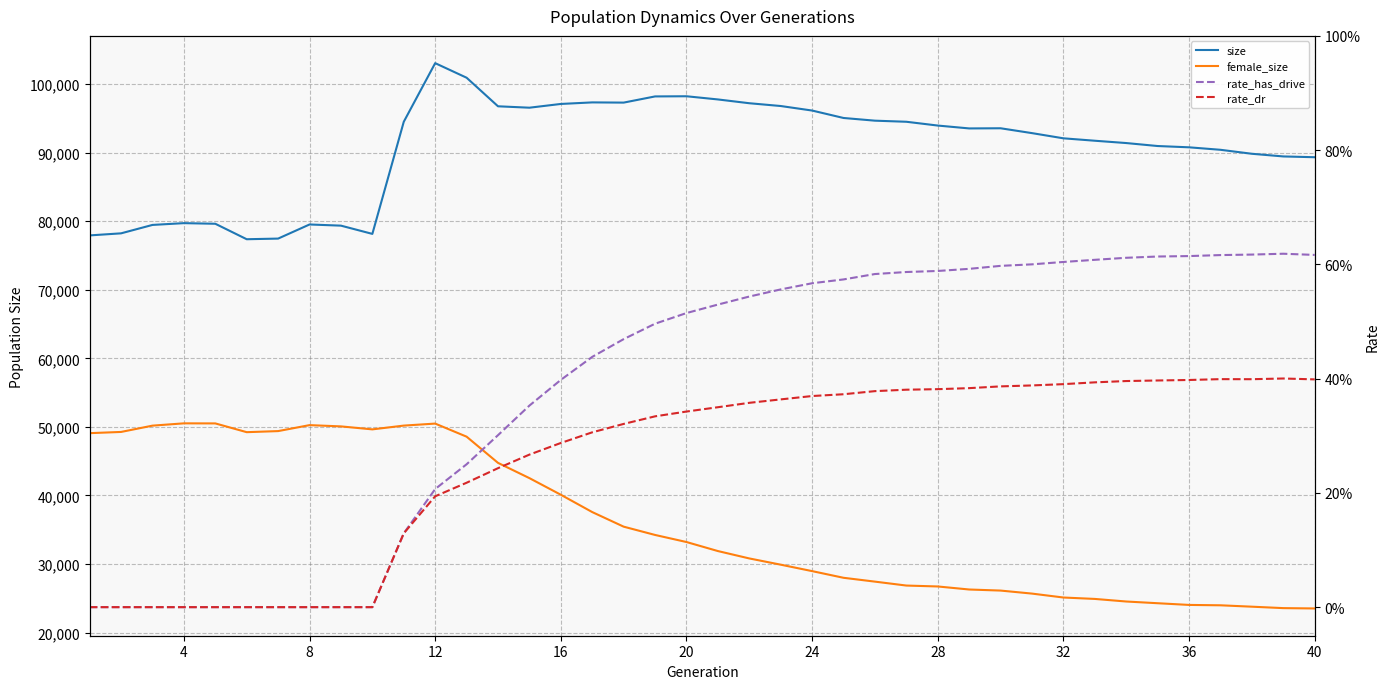

Reading left to right, list all the values displayed in this chart.

size: 77940.0	78241.0	79469.0	79729.0	79639.0	77382.0	77476.0	79534.0	79364.0	78161.0	94520.0	103071.0	100946.0	96777.0	96572.0	97119.0	97345.0	97315.0	98217.0	98241.0	97777.0	97224.0	96817.0	96156.0	95072.0	94679.0	94520.0	93967.0	93548.0	93571.0	92862.0	92105.0	91752.0	91414.0	90980.0	90792.0	90430.0	89849.0	89461.0	89346.0
female_size: 49089.0	49266.0	50185.0	50520.0	50510.0	49232.0	49390.0	50260.0	50075.0	49641.0	50191.0	50485.0	48576.0	44753.0	42527.0	40101.0	37574.0	35447.0	34237.0	33205.0	31888.0	30810.0	29901.0	28960.0	27987.0	27427.0	26854.0	26721.0	26278.0	26122.0	25681.0	25109.0	24903.0	24527.0	24276.0	24028.0	23974.0	23771.0	23562.0	23513.0
rate_has_drive: 0.0	0.0	0.0	0.0	0.0	0.0	0.0	0.0	0.0	0.0	0.1	0.2	0.3	0.3	0.4	0.4	0.4	0.5	0.5	0.5	0.5	0.5	0.6	0.6	0.6	0.6	0.6	0.6	0.6	0.6	0.6	0.6	0.6	0.6	0.6	0.6	0.6	0.6	0.6	0.6
rate_dr: 0.0	0.0	0.0	0.0	0.0	0.0	0.0	0.0	0.0	0.0	0.1	0.2	0.2	0.2	0.3	0.3	0.3	0.3	0.3	0.3	0.3	0.4	0.4	0.4	0.4	0.4	0.4	0.4	0.4	0.4	0.4	0.4	0.4	0.4	0.4	0.4	0.4	0.4	0.4	0.4